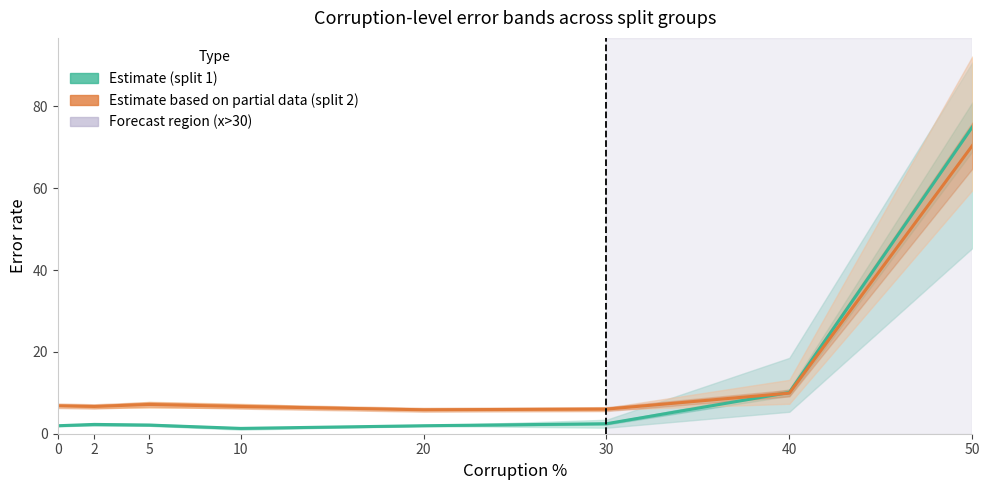

Which series has the widest spread of values?

Estimate (split 1)